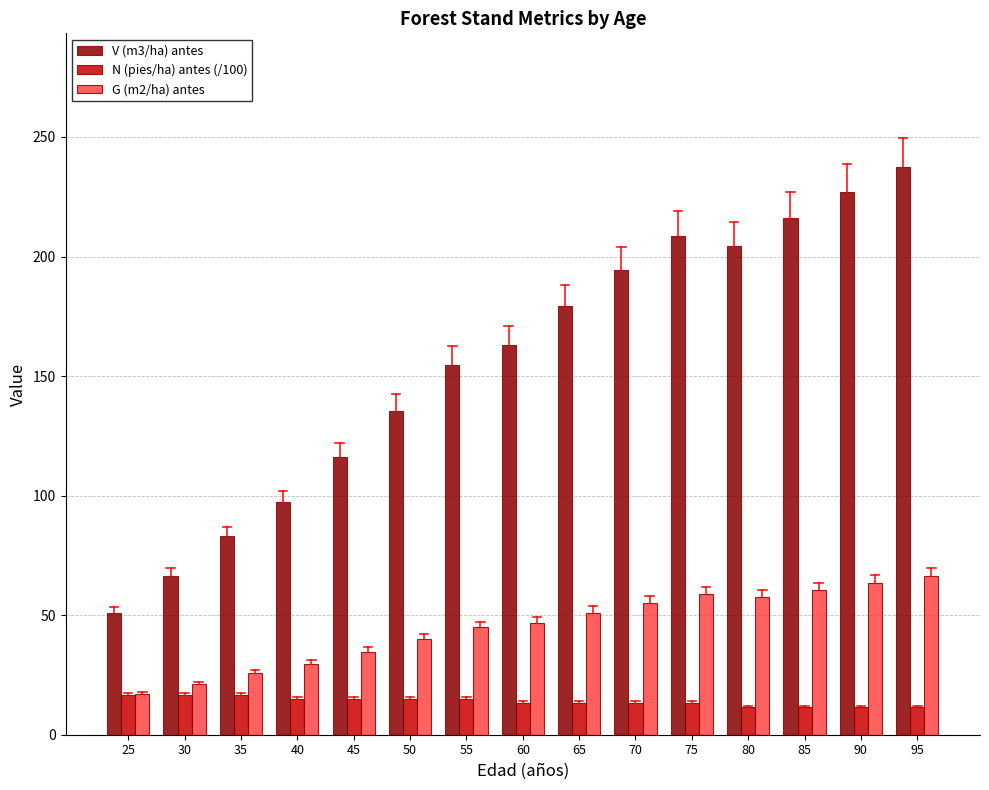

Which series has the largest range (max minus min)?

V (m3/ha) antes